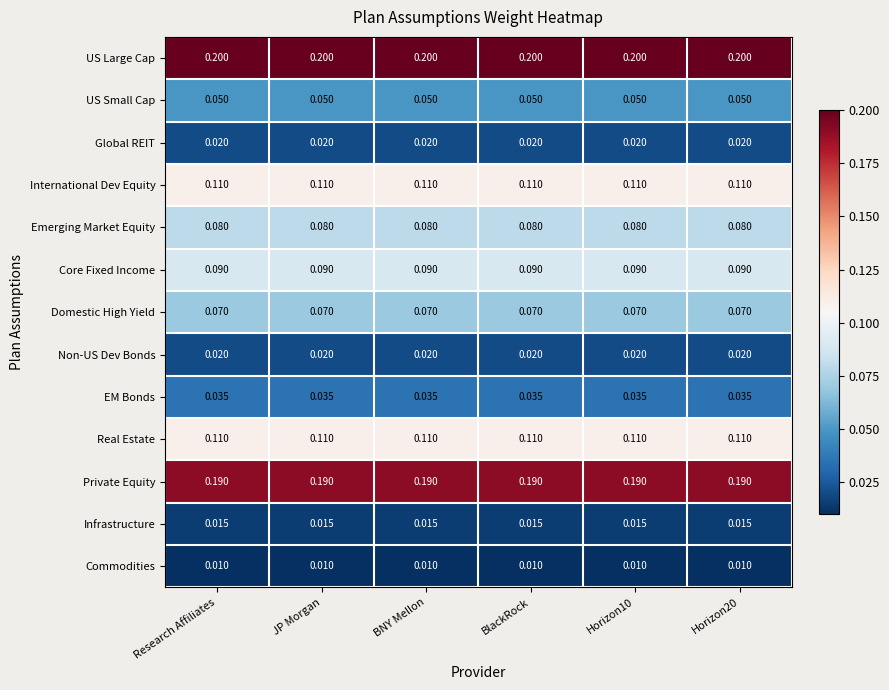

Which series has the largest total across all categories?

US Large Cap